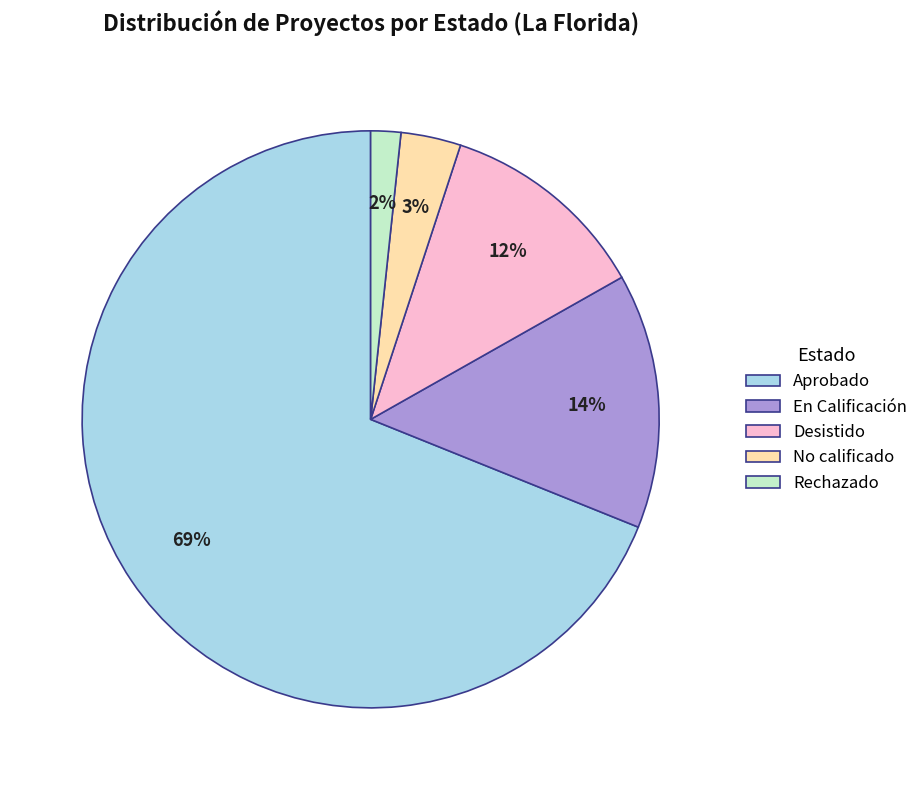

To the nearest percent, what percentage of the pie is Rechazado?

2%